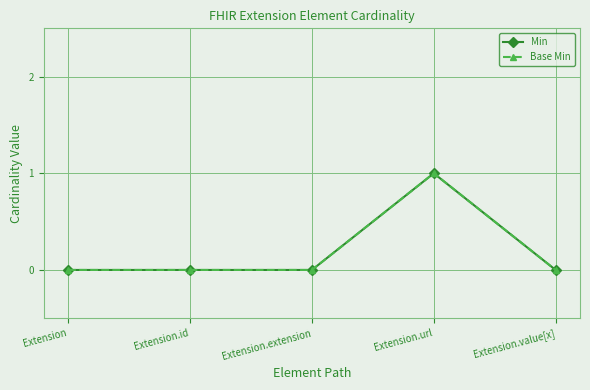

At which label does Min reach its peak?

Extension.url